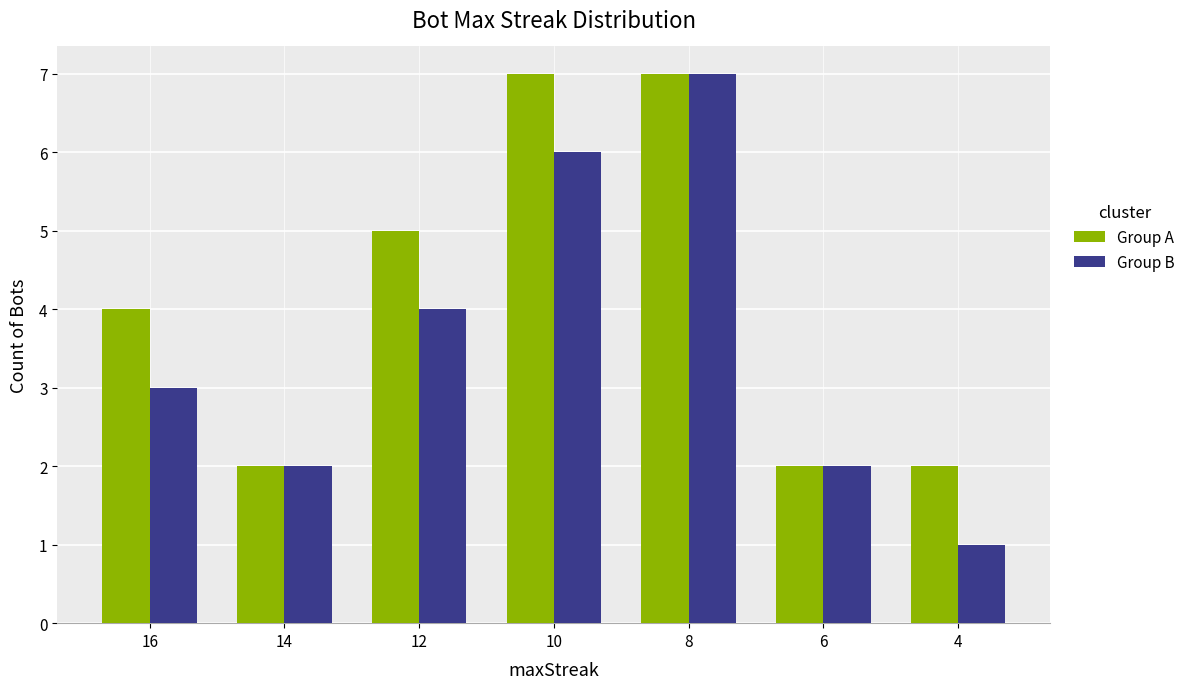

Is it true that Group B equals 3 at 10?

False